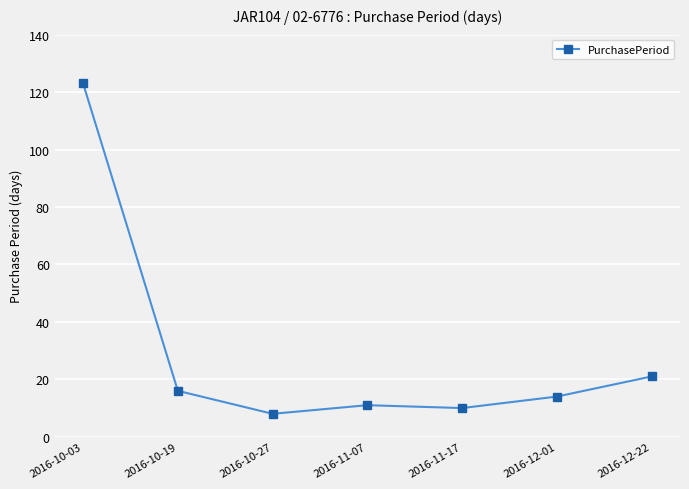

What is the difference between the maximum and minimum values?

115